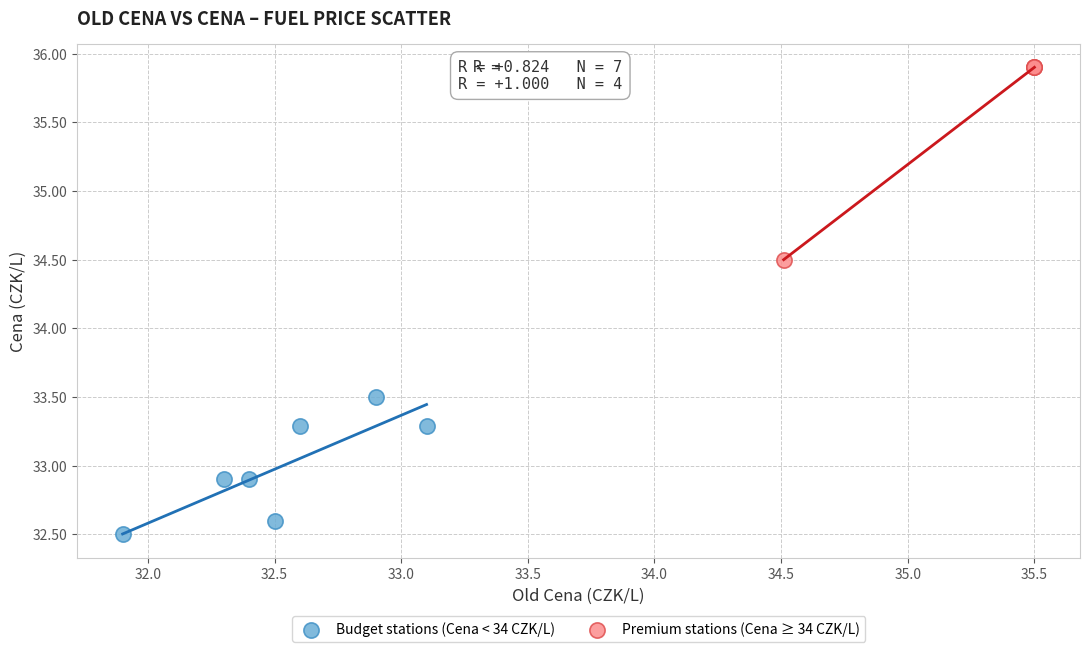

Which series contains the highest Y value?

Premium stations (Cena ≥ 34 CZK/L)